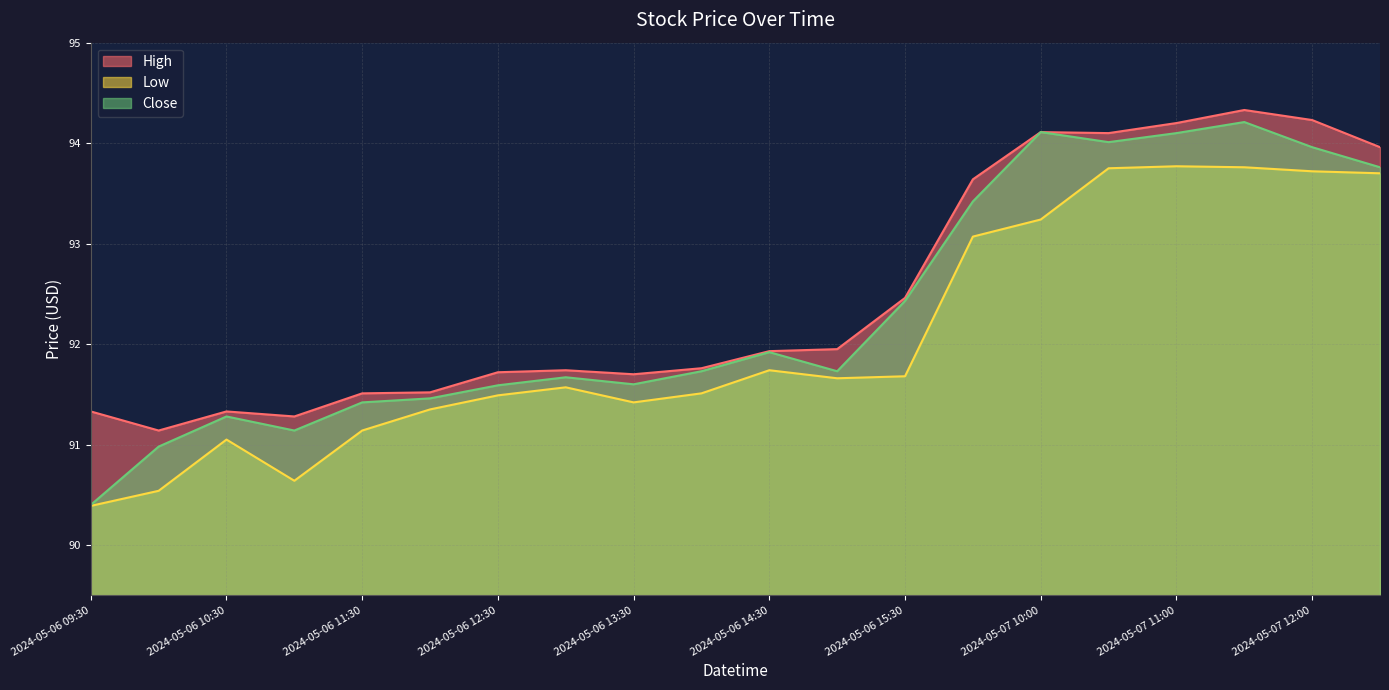

Reading left to right, list all the values displayed in this chart.

High: 2024-05-06 09:30=91.3	2024-05-06 10:00=91.1	2024-05-06 10:30=91.3	2024-05-06 11:00=91.3	2024-05-06 11:30=91.5	2024-05-06 12:00=91.5	2024-05-06 12:30=91.7	2024-05-06 13:00=91.7	2024-05-06 13:30=91.7	2024-05-06 14:00=91.8	2024-05-06 14:30=91.9	2024-05-06 15:00=92.0	2024-05-06 15:30=92.5	2024-05-07 09:30=93.6	2024-05-07 10:00=94.1	2024-05-07 10:30=94.1	2024-05-07 11:00=94.2	2024-05-07 11:30=94.3	2024-05-07 12:00=94.2	2024-05-07 12:30=94.0
Low: 2024-05-06 09:30=90.4	2024-05-06 10:00=90.5	2024-05-06 10:30=91.0	2024-05-06 11:00=90.6	2024-05-06 11:30=91.1	2024-05-06 12:00=91.3	2024-05-06 12:30=91.5	2024-05-06 13:00=91.6	2024-05-06 13:30=91.4	2024-05-06 14:00=91.5	2024-05-06 14:30=91.7	2024-05-06 15:00=91.7	2024-05-06 15:30=91.7	2024-05-07 09:30=93.1	2024-05-07 10:00=93.2	2024-05-07 10:30=93.8	2024-05-07 11:00=93.8	2024-05-07 11:30=93.8	2024-05-07 12:00=93.7	2024-05-07 12:30=93.7
Close: 2024-05-06 09:30=90.4	2024-05-06 10:00=91.0	2024-05-06 10:30=91.3	2024-05-06 11:00=91.1	2024-05-06 11:30=91.4	2024-05-06 12:00=91.5	2024-05-06 12:30=91.6	2024-05-06 13:00=91.7	2024-05-06 13:30=91.6	2024-05-06 14:00=91.7	2024-05-06 14:30=91.9	2024-05-06 15:00=91.7	2024-05-06 15:30=92.4	2024-05-07 09:30=93.4	2024-05-07 10:00=94.1	2024-05-07 10:30=94.0	2024-05-07 11:00=94.1	2024-05-07 11:30=94.2	2024-05-07 12:00=94.0	2024-05-07 12:30=93.8